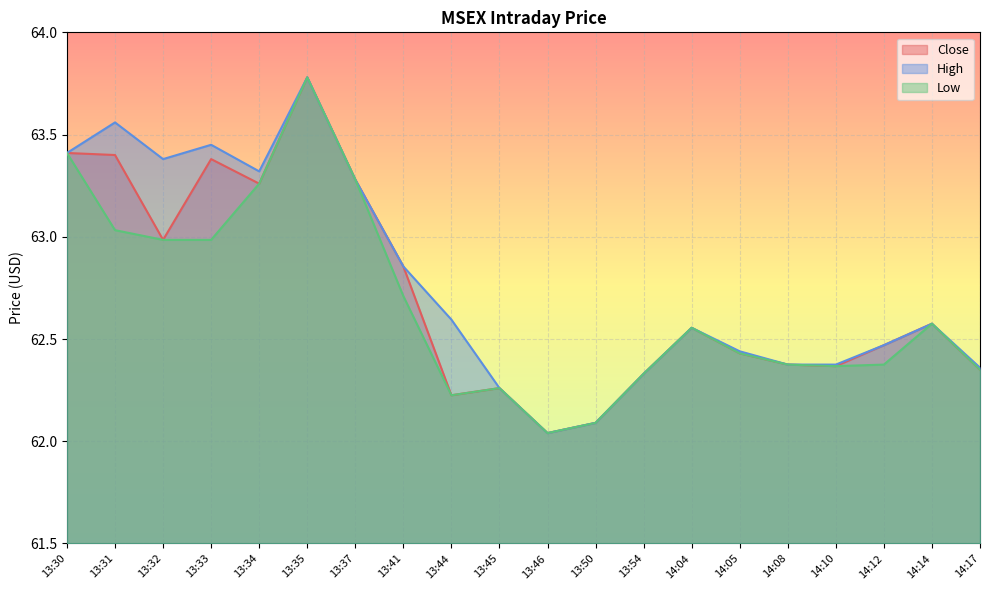

What is the difference between the highest and lowest values at 13:34?

0.1